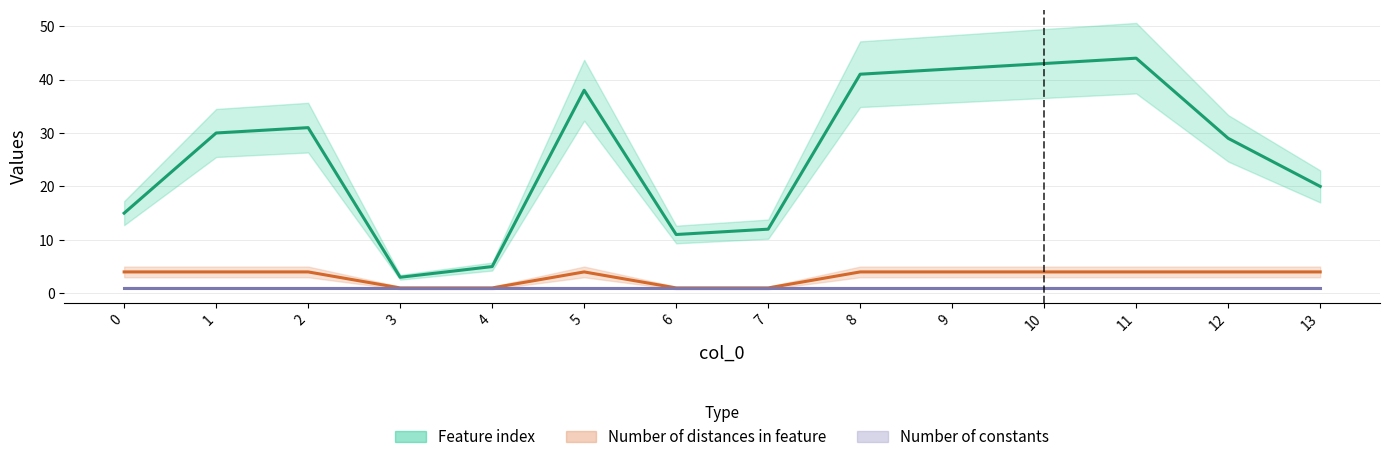

Which series changed the most between 1 and 11?

Feature index